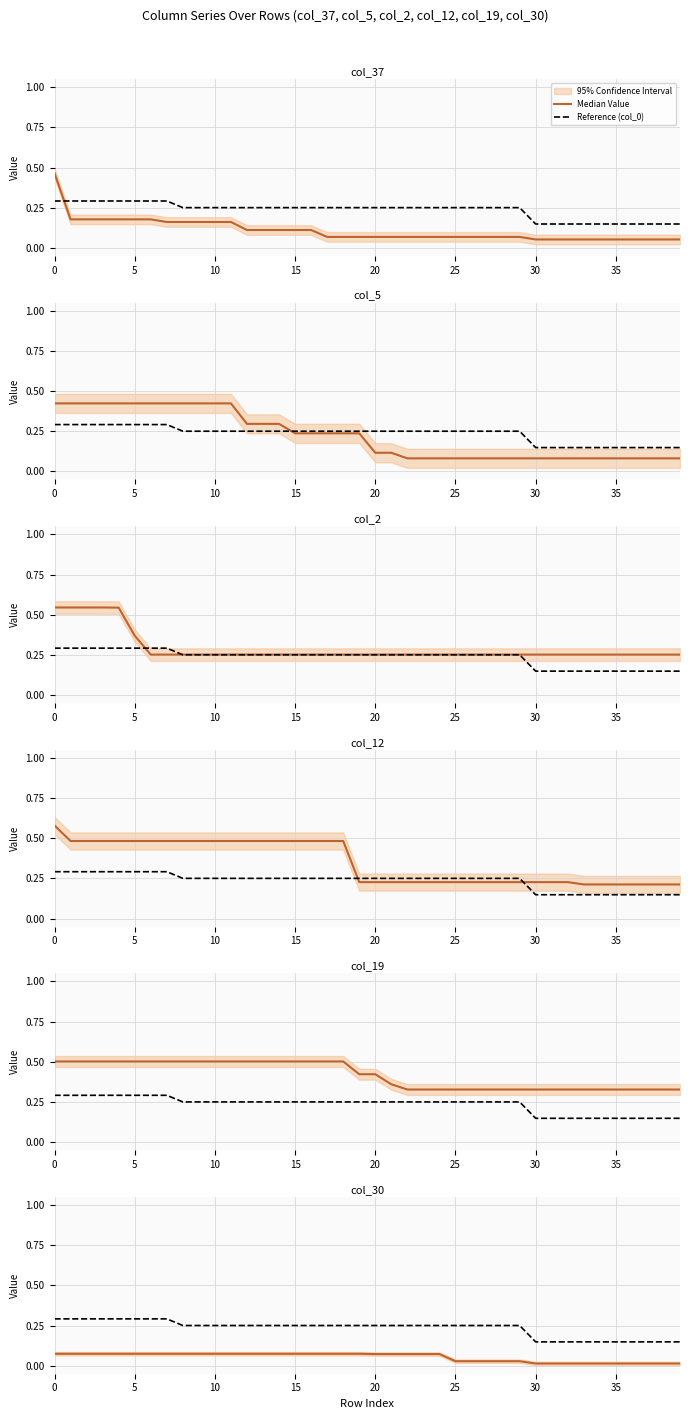

True or false: Median Value has a value of 0.0 at 35.

False